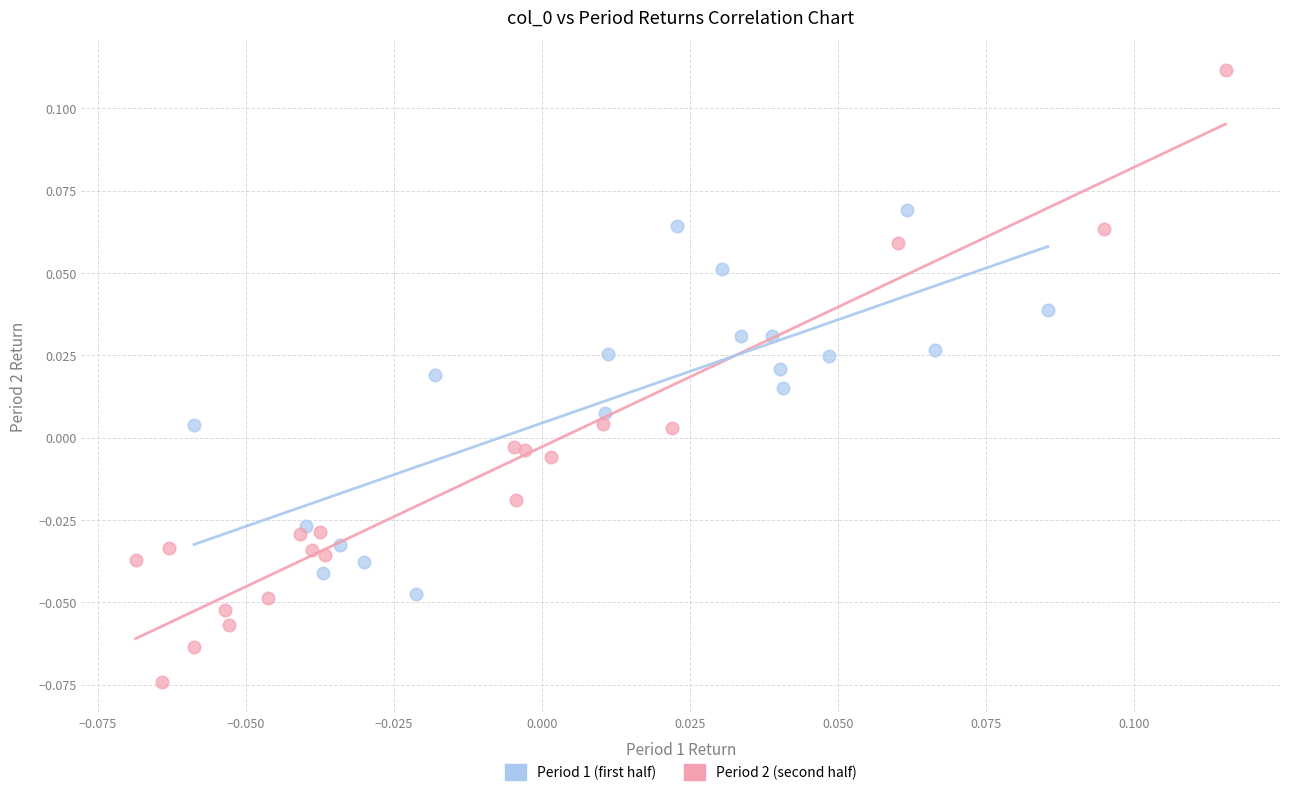

Which series has the largest Y range (max minus min)?

Period 2 (second half)